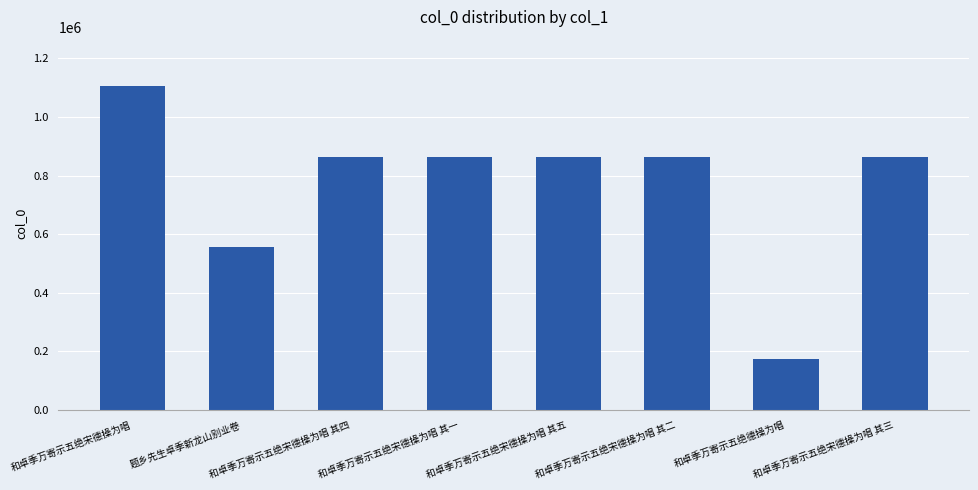

How many categories are shown in the chart?

8